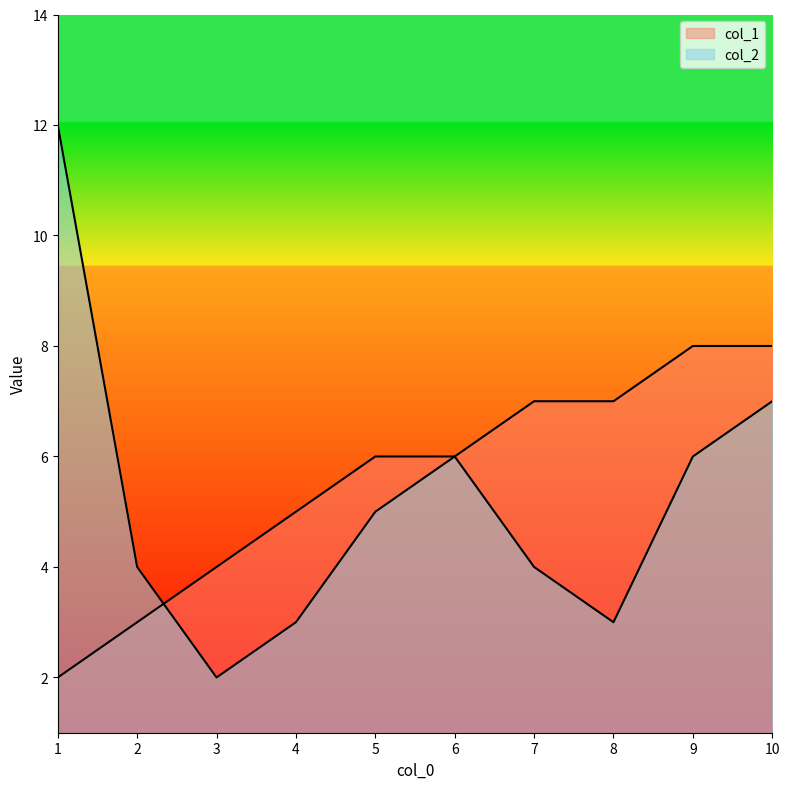

What is the value of the col_1 point at the 5th from the left?

6